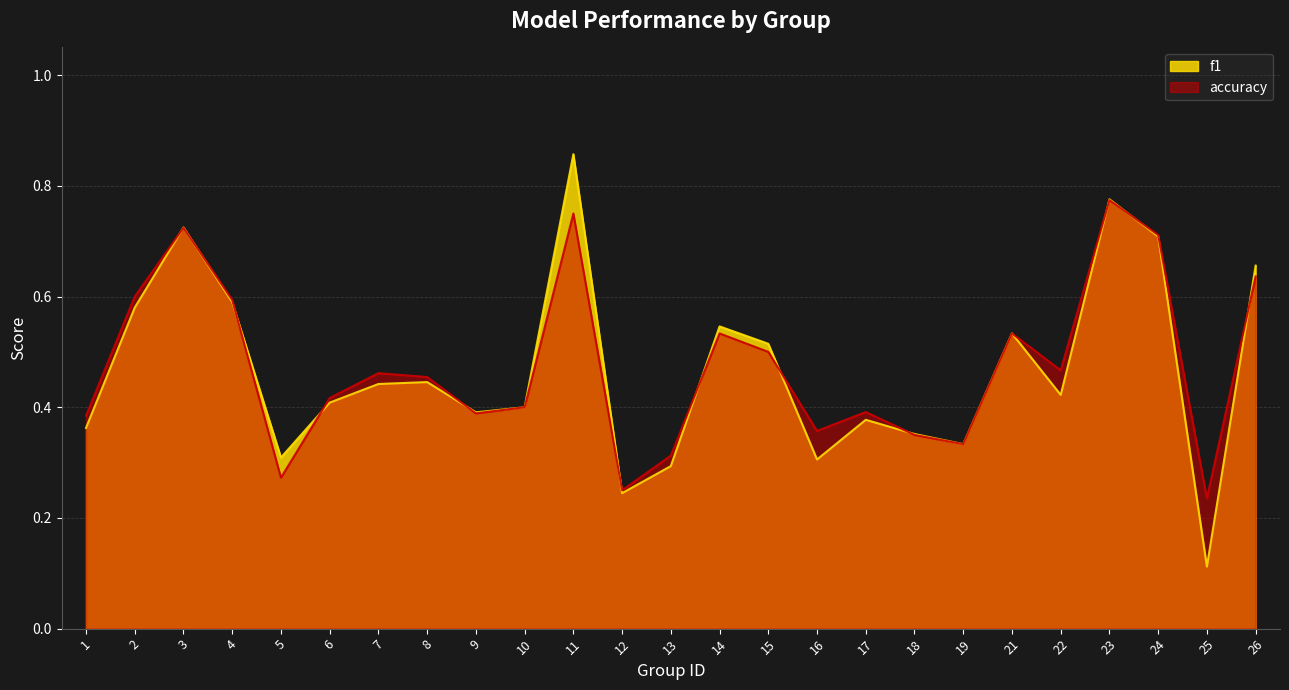

Is the value of f1 at 17 greater than the value of accuracy at 17?

No